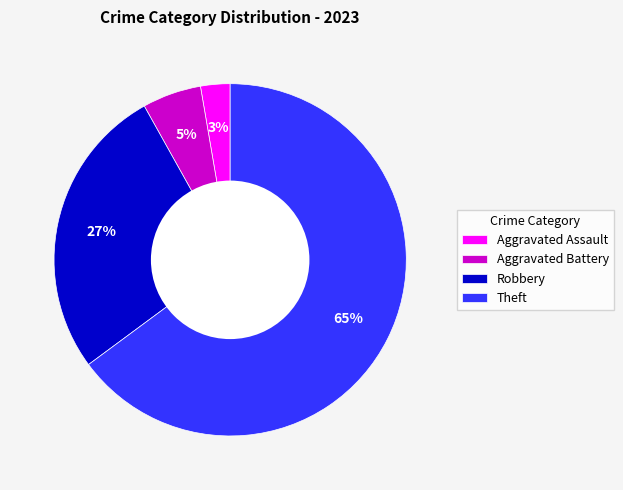

Which slice is the smallest?

Aggravated Assault